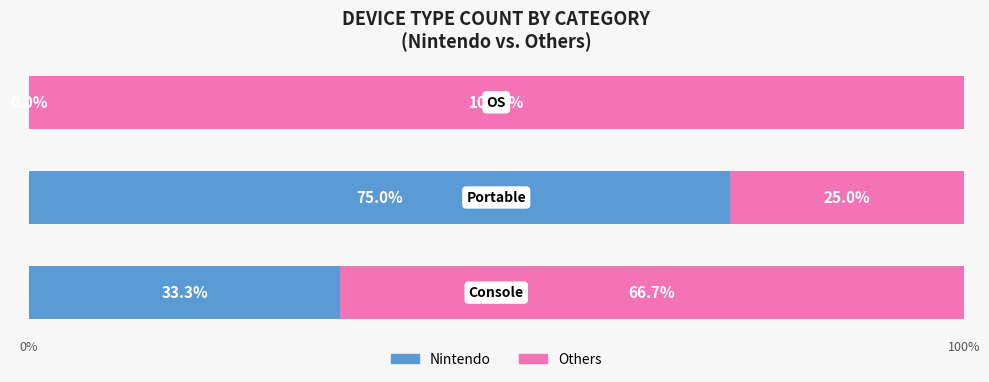

How many Nintendo values are between 0 and 75?

3